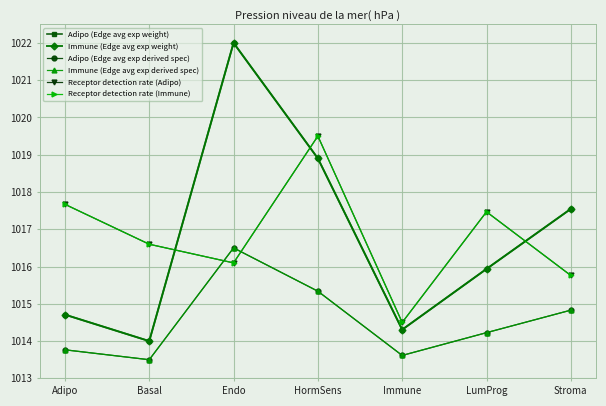

How many lines are shown in the chart?

6